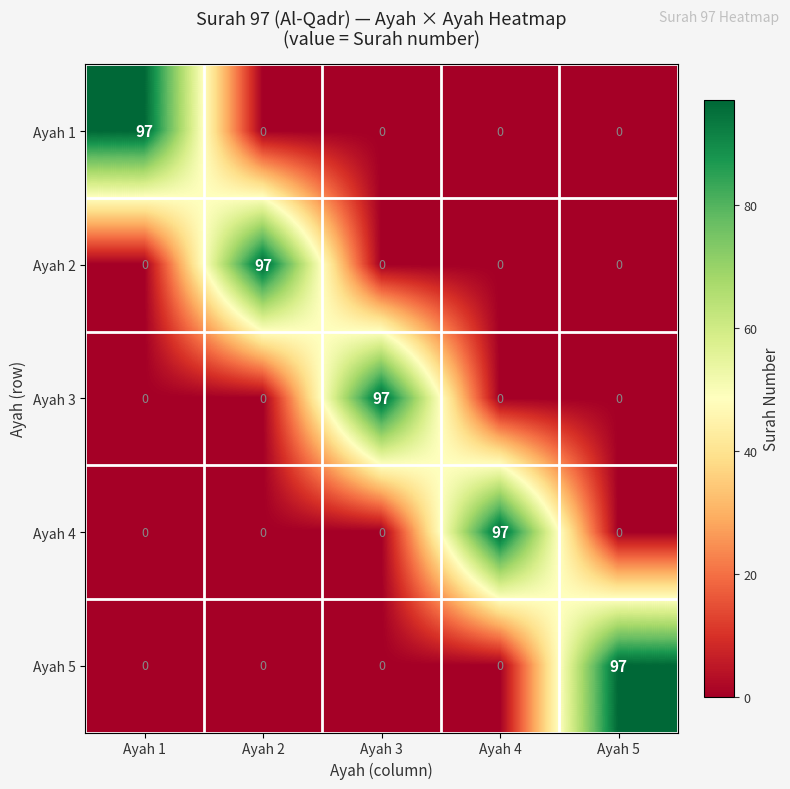

How many data points in Ayah 3 are above 0?

1